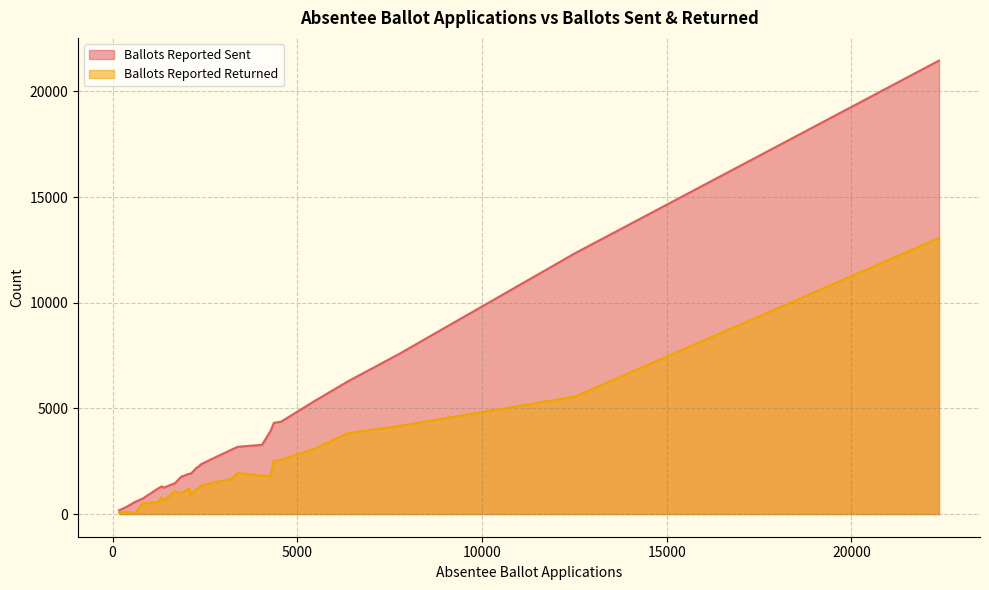

Which series has the widest spread of values?

Ballots Reported Sent